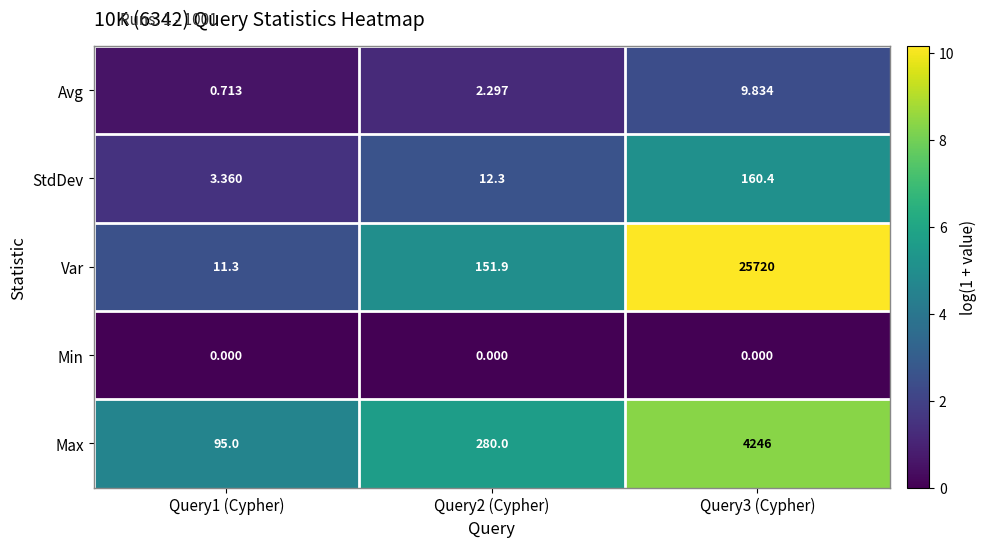

Between Query2 (Cypher) and Query3 (Cypher), which series saw the biggest shift?

Var